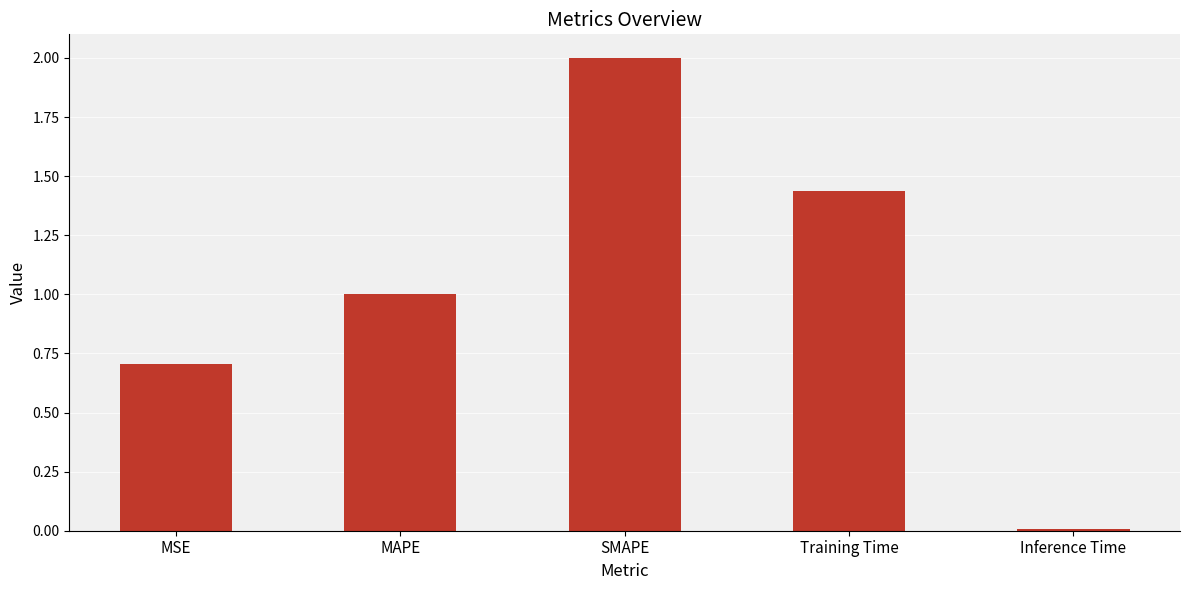

Rank the categories by value from lowest to highest.

Inference Time, MSE, MAPE, Training Time, SMAPE